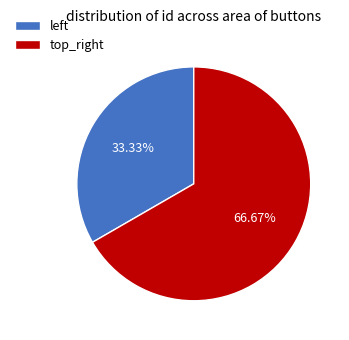

How many slices are in this pie chart?

2